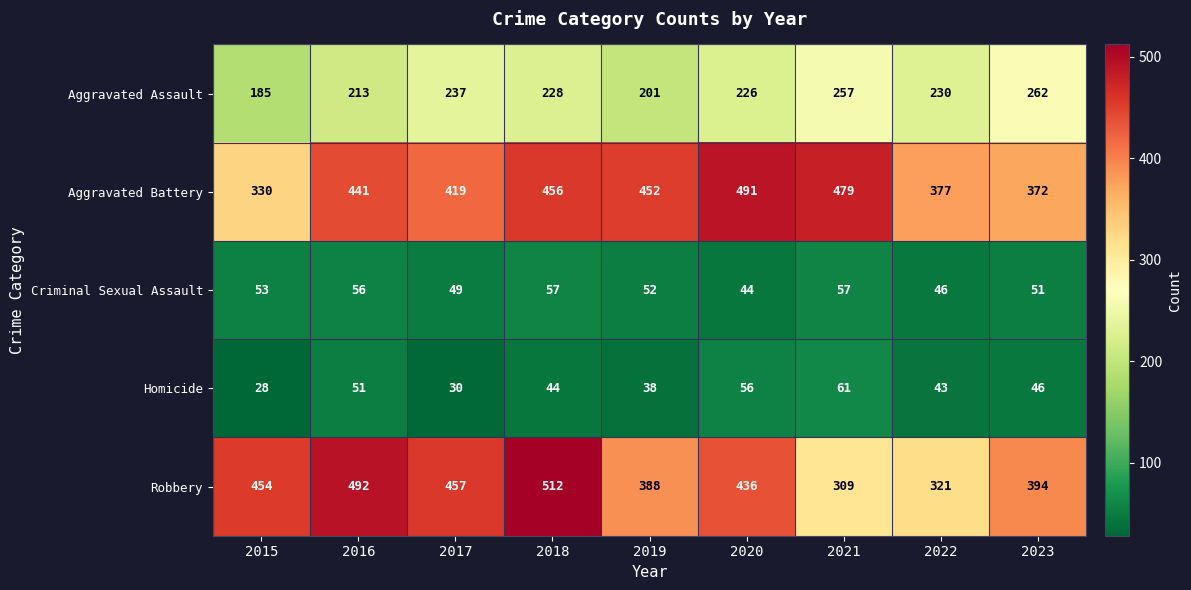

Where does the Criminal Sexual Assault series first go above 52?

2015